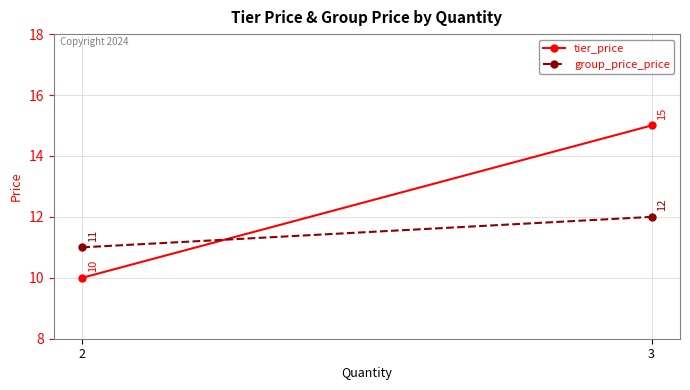

True or false: tier_price has a value of 15 at 3.

True